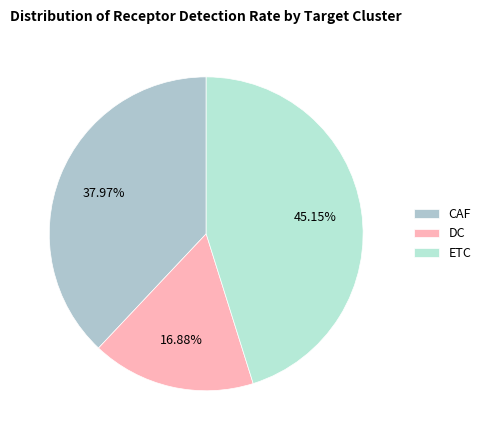

To the nearest percent, what portion does DC represent?

17%